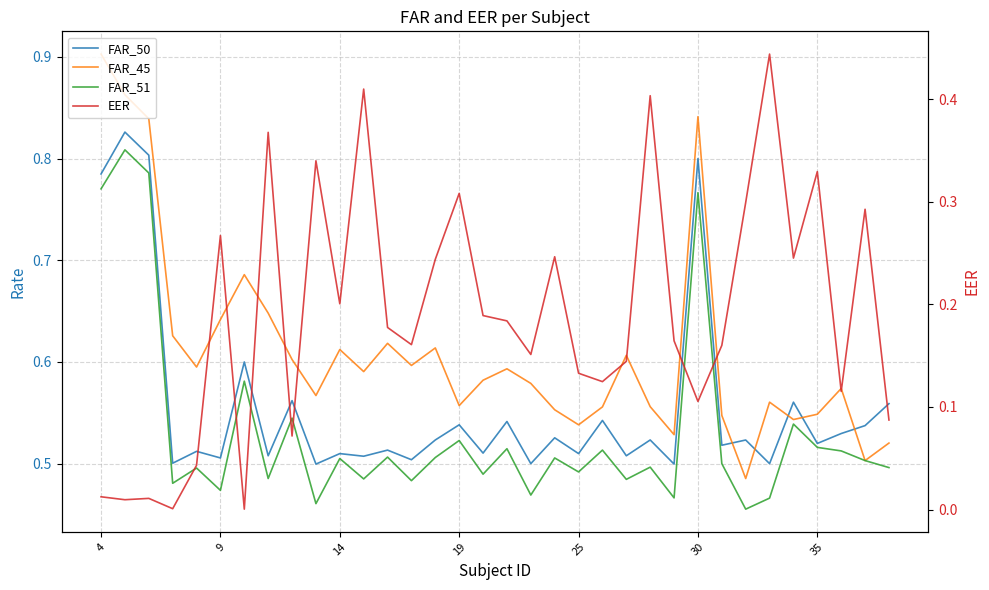

True or false: FAR_50 has a value of 0.8 at 19.

False